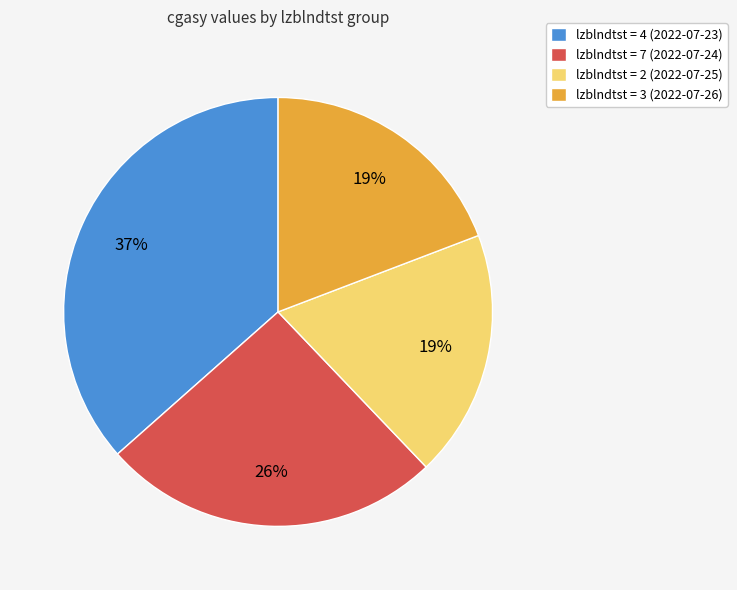

Count the number of slices in the pie.

4